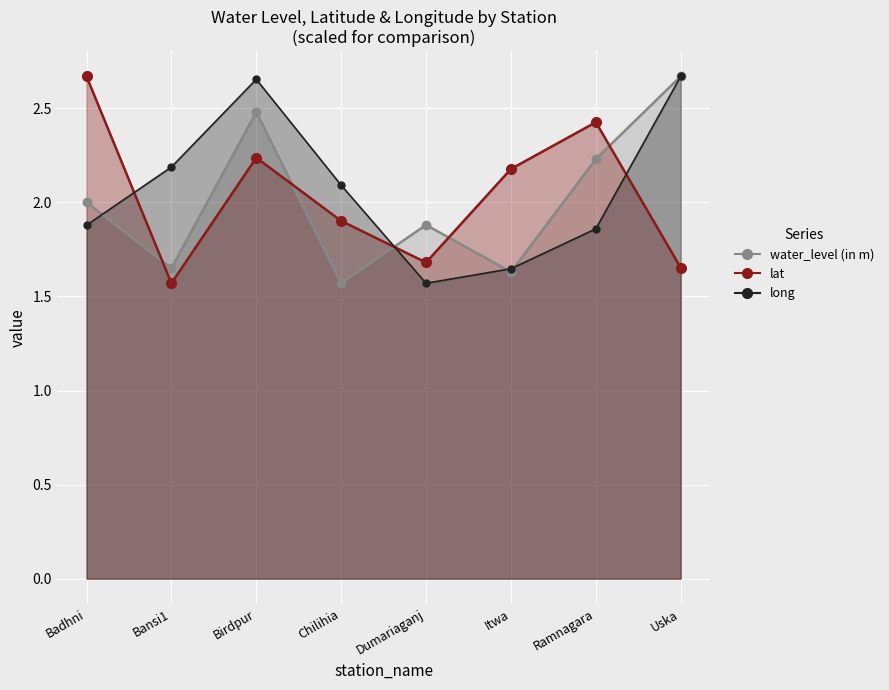

Count the number of categories in the chart.

8